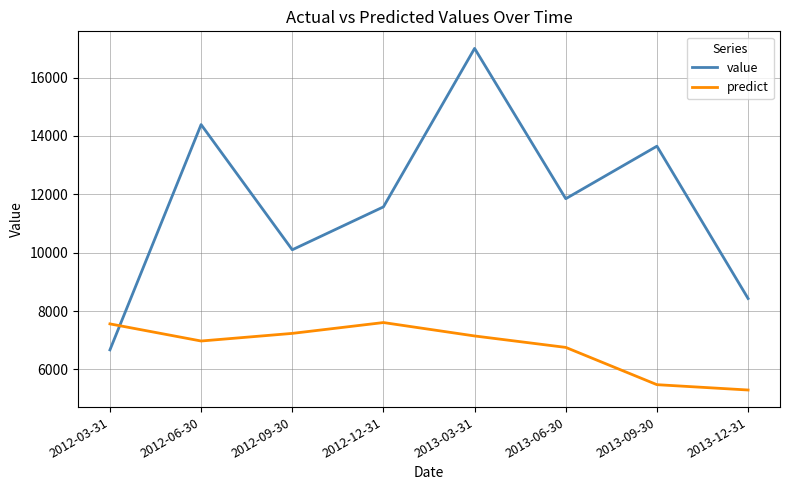

The value of value at 2012-06-30 is 19172.7. True or false?

False